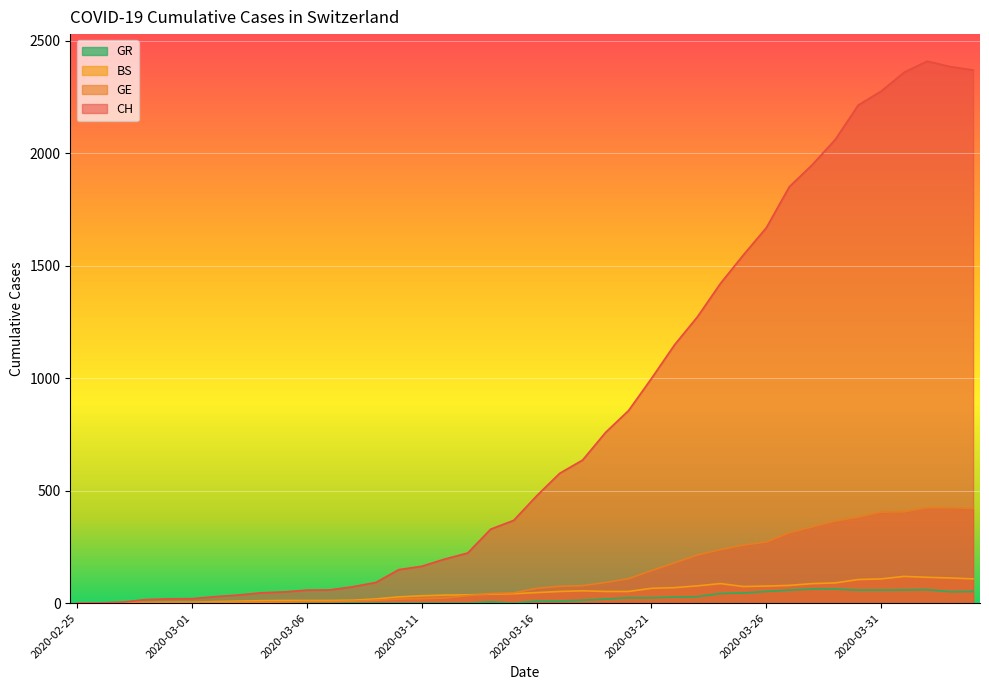

Reading left to right, what are all the values shown in this chart?

CH: 0	1	5	16	19	20	29	36	46	50	58	59	73	92	149	164	196	223	329	368	477	577	636	759	856	999	1148	1273	1421	1548	1669	1851	1949	2061	2214	2276	2360	2409	2385	2370
GE: 0	1	1	2	3	3	3	4	4	5	7	7	9	13	18	20	23	33	43	46	66	75	78	92	109	145	179	214	238	258	272	313	339	365	382	405	406	424	424	421
BS: 0	0	3	3	4	4	7	9	11	12	12	12	13	19	28	33	36	37	40	42	47	52	55	52	52	66	69	77	87	74	76	79	87	90	105	108	119	115	112	108
GR: 0	0	0	0	0	0	0	0	0	0	0	0	0	0	0	0	0	0	6	0	9	9	13	18	24	24	27	29	43	45	52	58	63	63	58	58	59	60	51	52